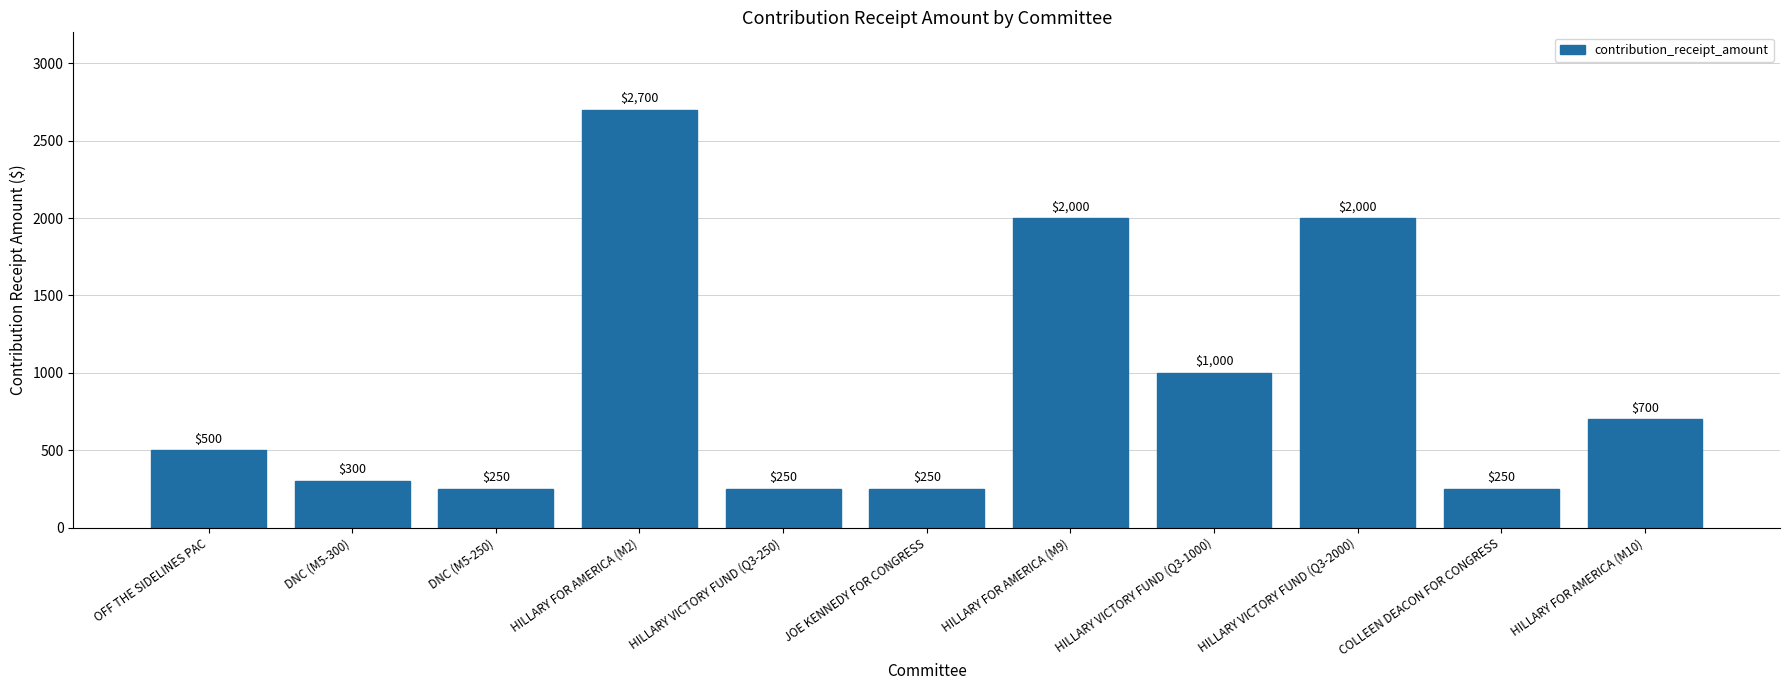

Approximately how many times larger is the value at HILLARY FOR AMERICA (M2) compared to DNC (M5-250)?

10.8